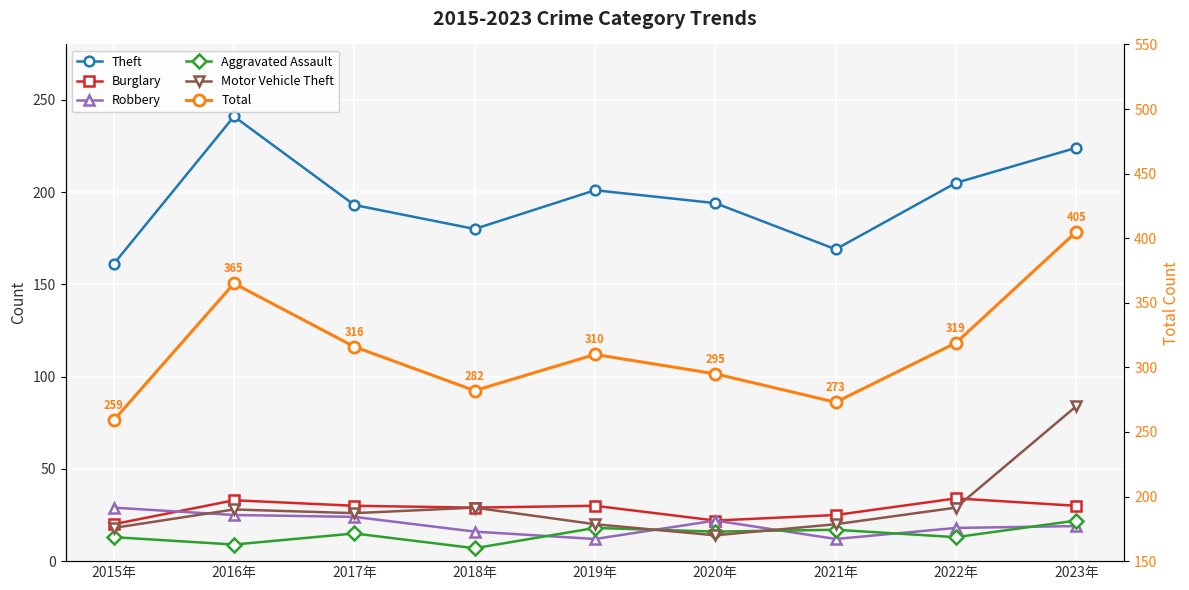

At which label is Robbery closest to 20?

2023年